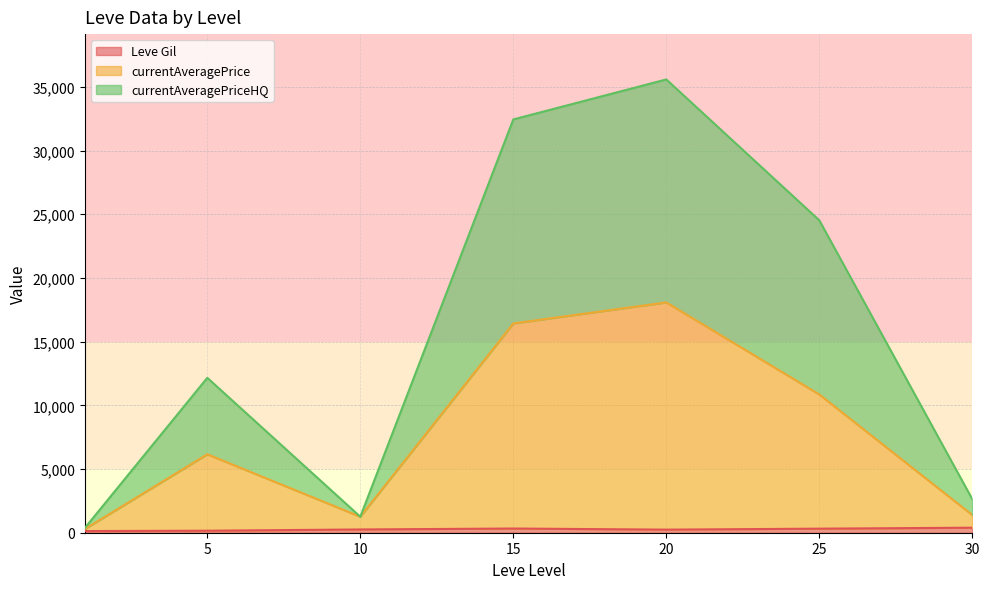

List the series in order of their peak value, lowest first.

Leve Gil, currentAveragePrice, currentAveragePriceHQ